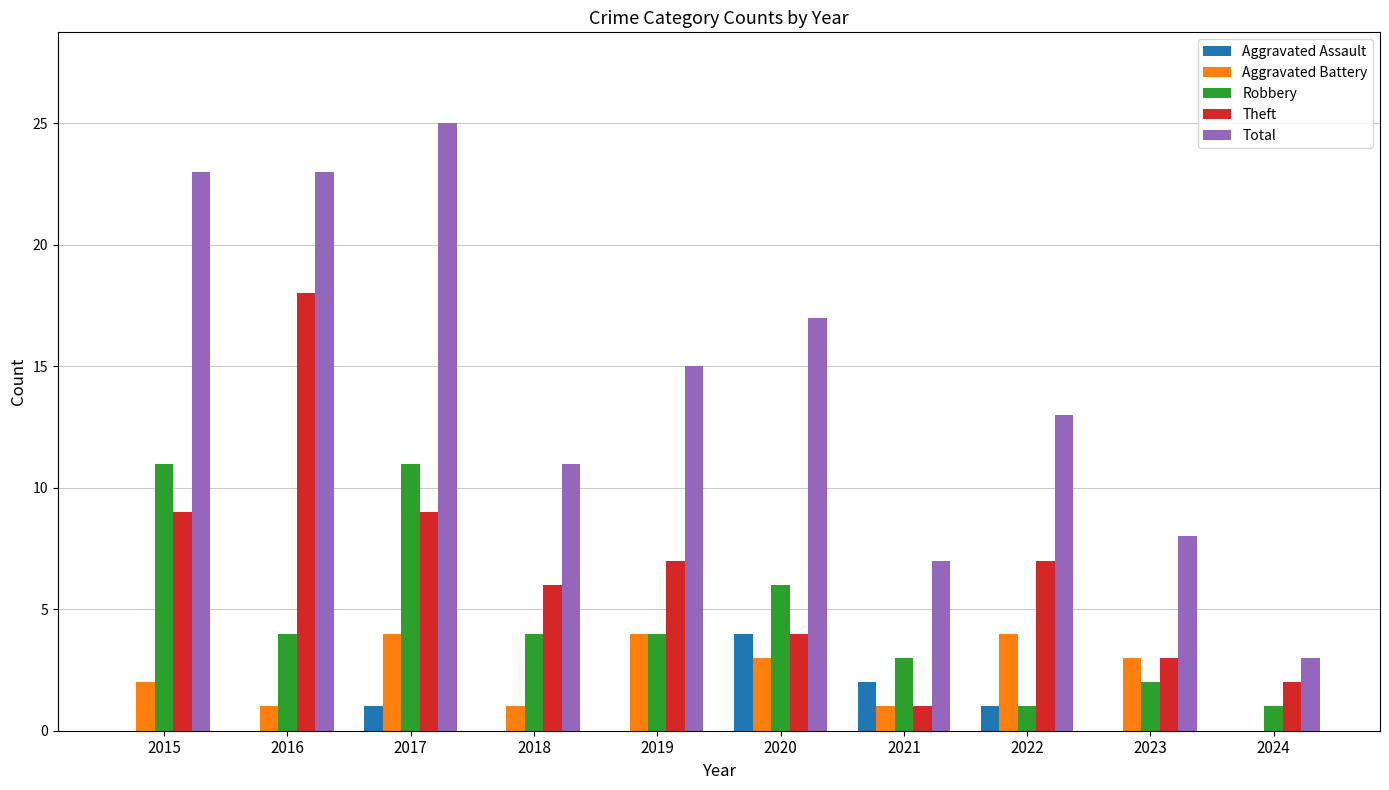

What is the sum of all Robbery values?

47